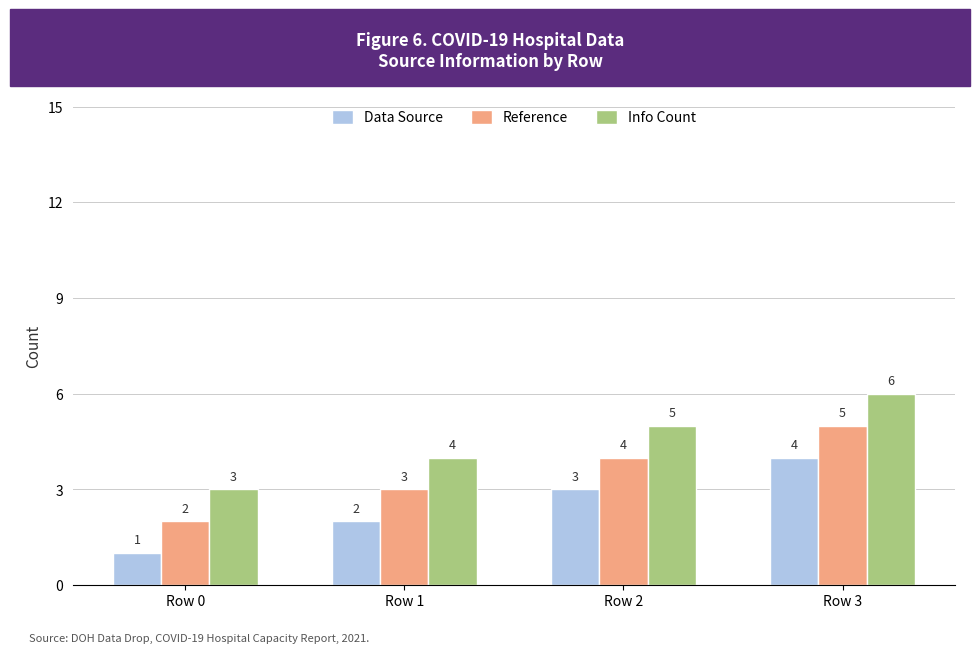

The value of Info Count at Row 0 is 3. True or false?

True